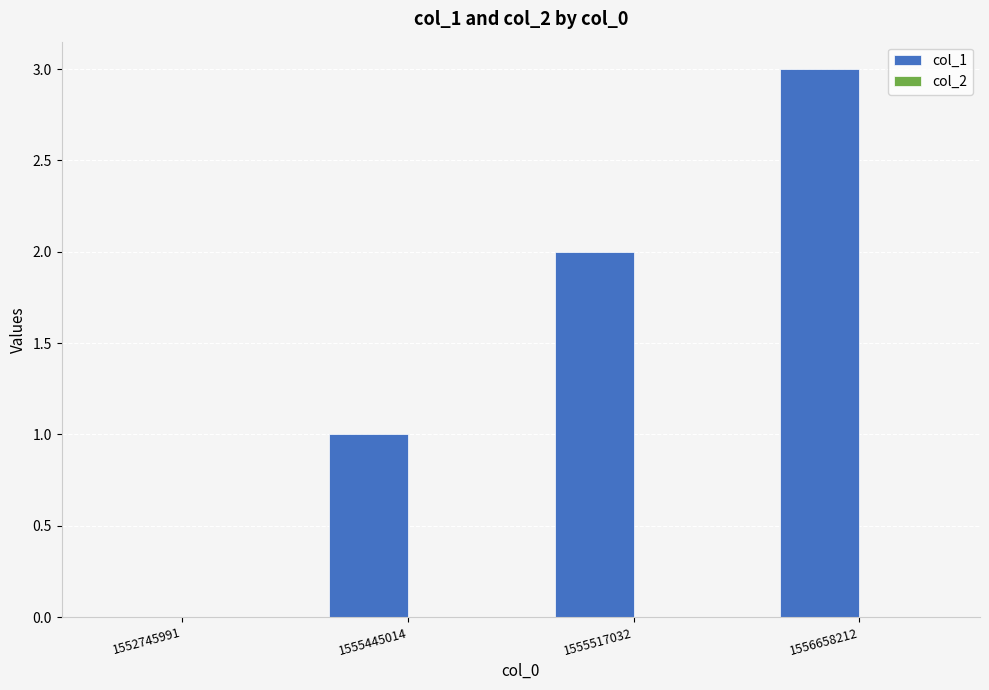

Between 1555445014 and 1555517032, which is larger?

1555517032